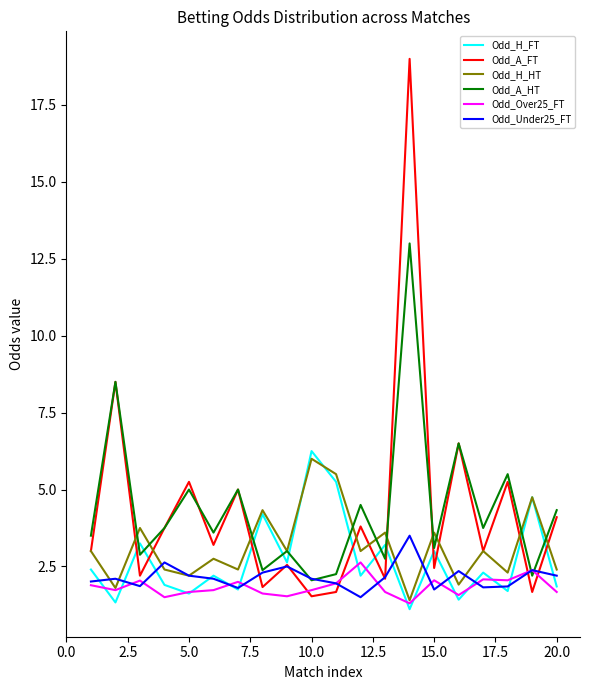

Which series has the largest range (max minus min)?

Odd_A_FT